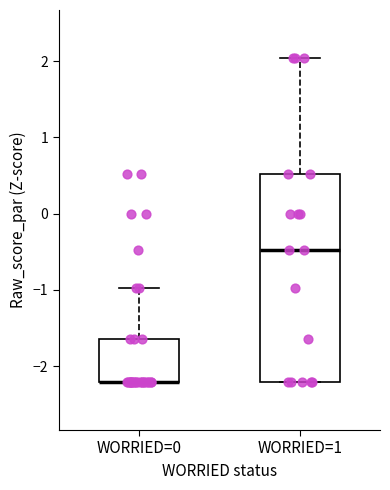

Which box is the tallest, from its lower edge to its upper edge?

WORRIED=1